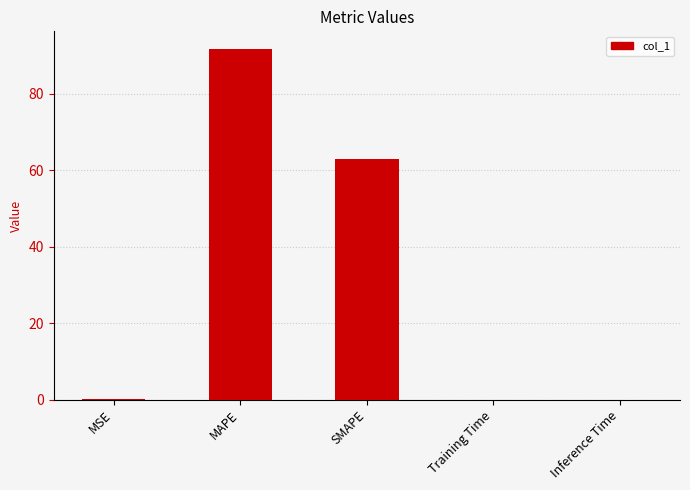

Does the chart contain stacked bars?

No